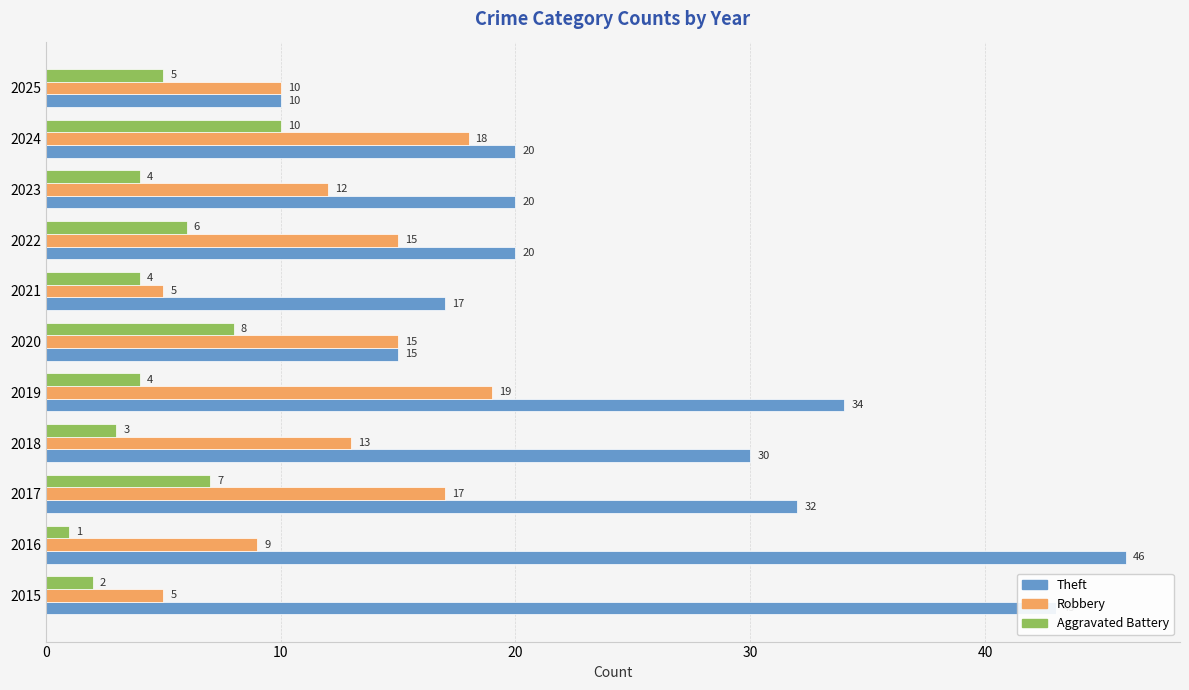

Rank the series at 2019 from highest to lowest value.

Theft, Robbery, Aggravated Battery